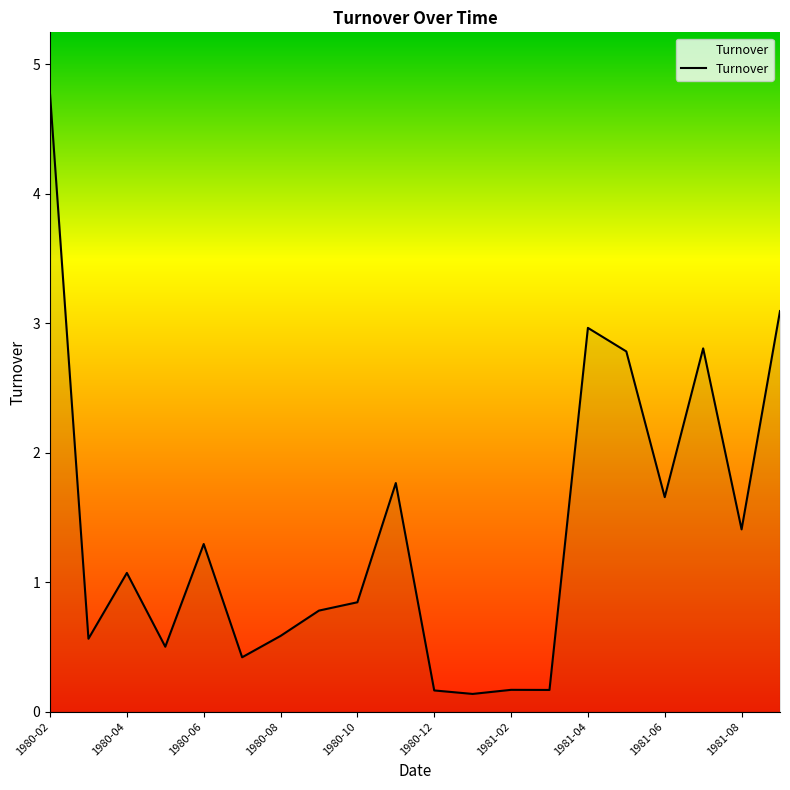

What is the maximum value shown in the chart?

4.8